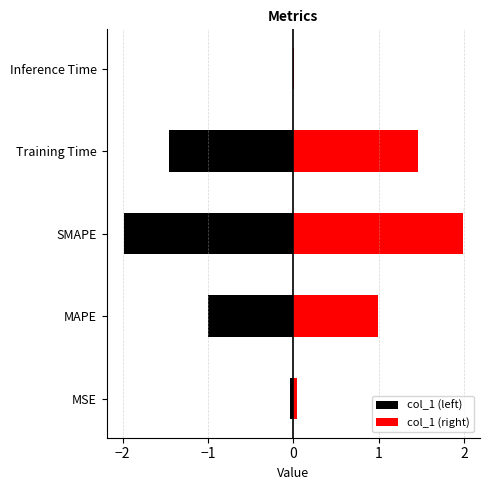

What are all the series names shown in the legend?

col_1 (left), col_1 (right)